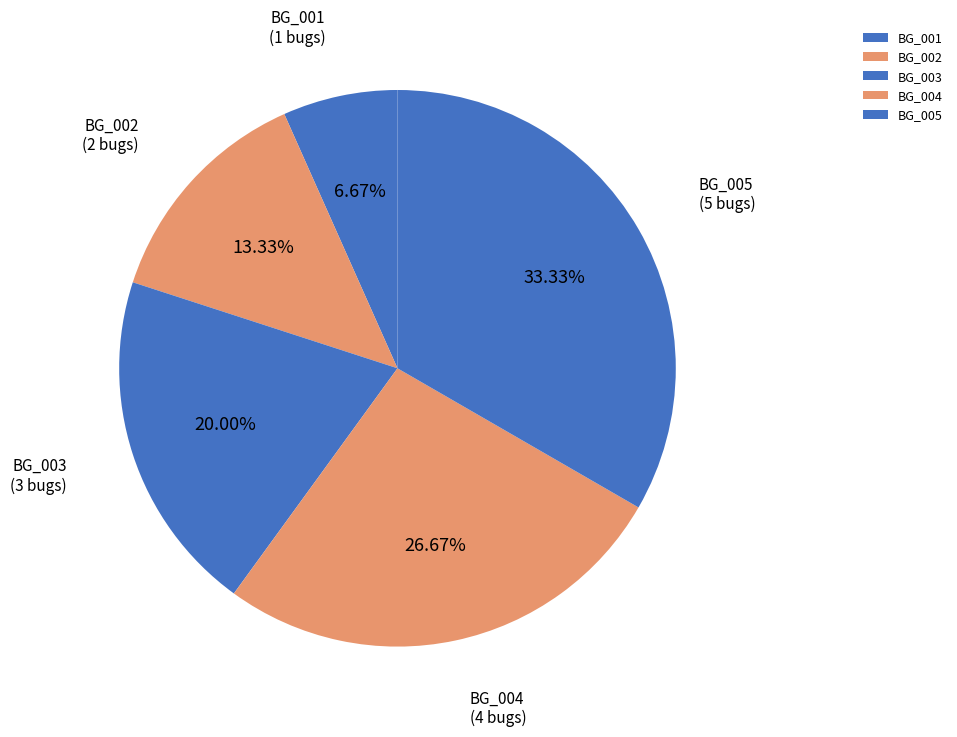

Which slice is the smallest?

BG_001